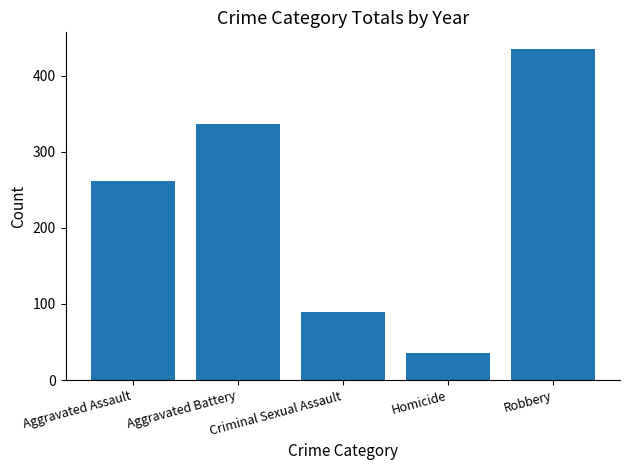

What position from the right is Aggravated Assault?

5